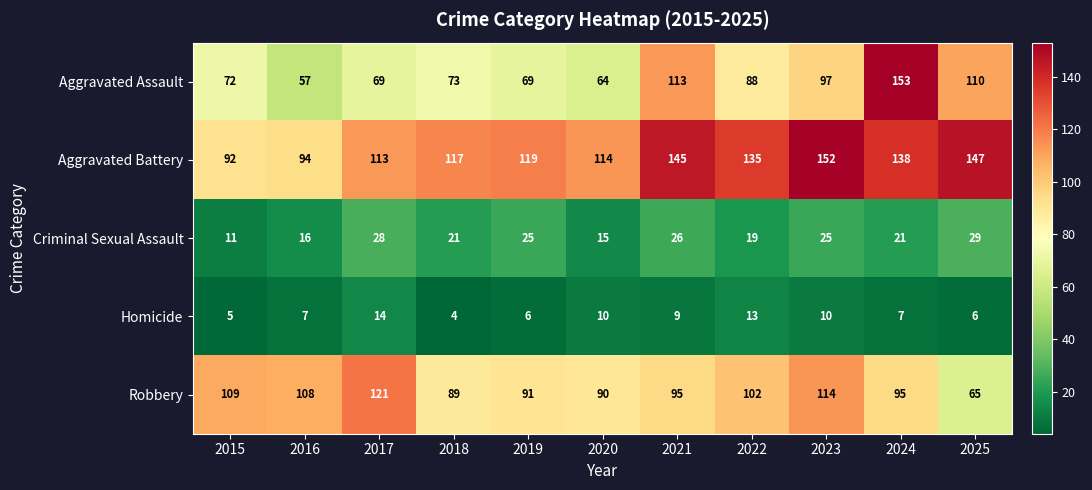

What is the total value across all series at 2024?

414